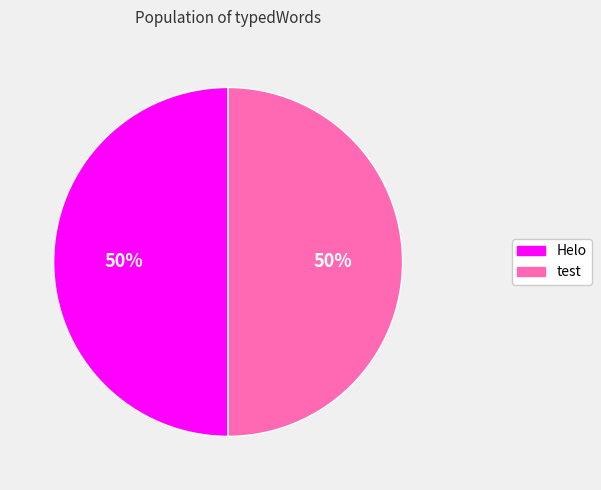

To the nearest percent, what is the difference between the largest and smallest slice percentages?

0%